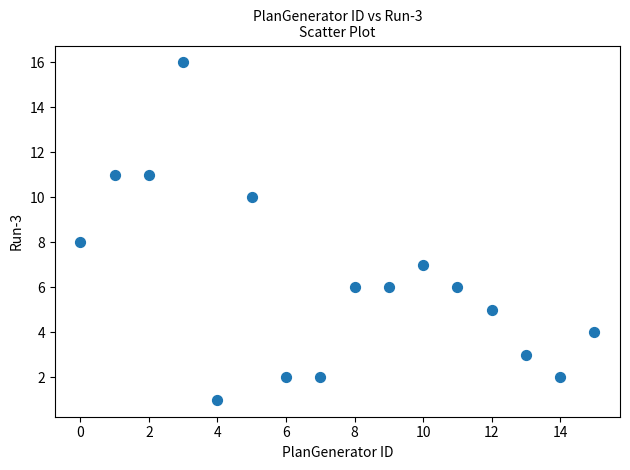

What is the range of Y values (max minus min)?

15